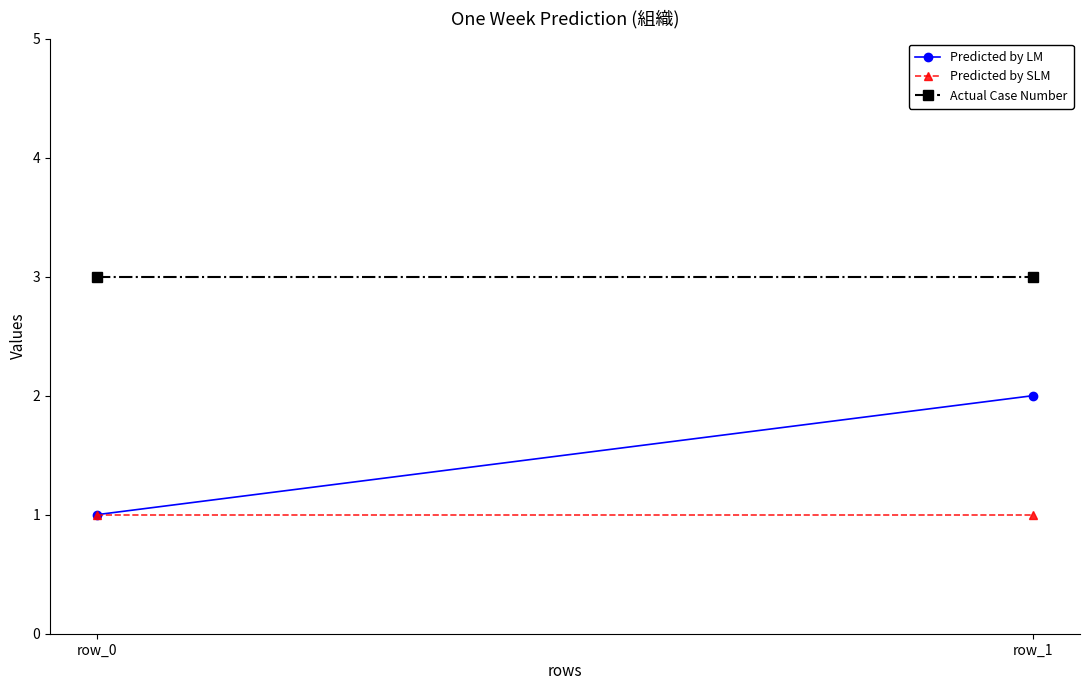

What are all the series names shown in the legend?

Predicted by LM, Predicted by SLM, Actual Case Number